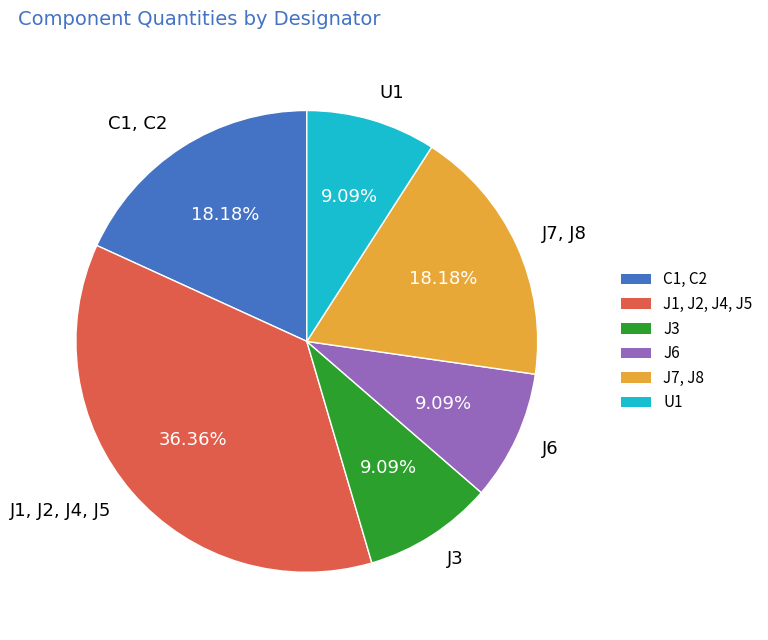

What is the total percentage of J7, J8 and J3?

27.3%